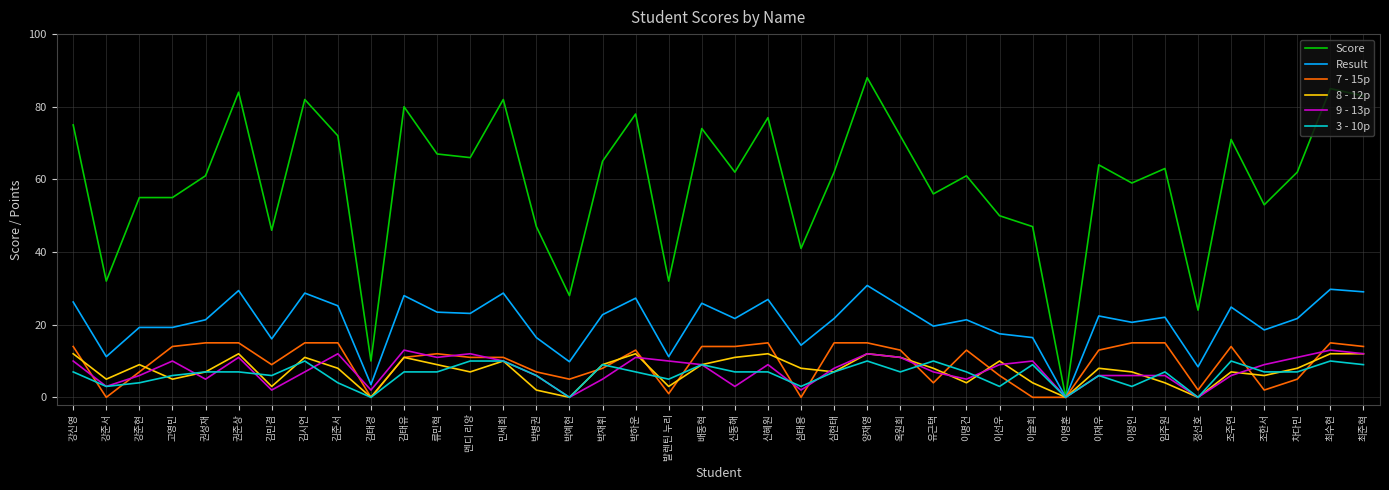

What is the sum of the Score values at 조주연 and 김태유?

151.0